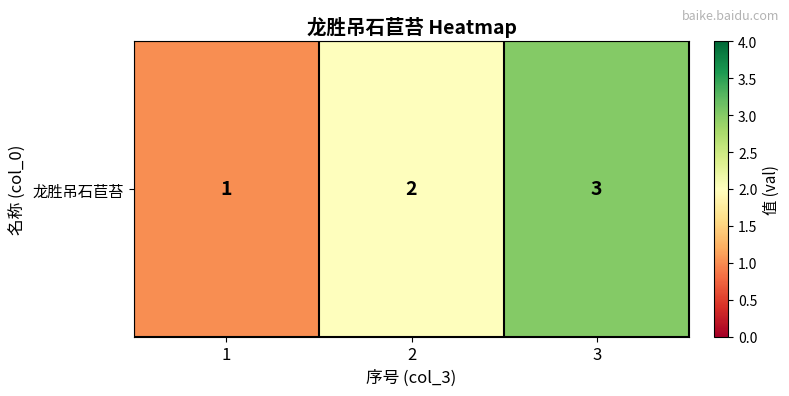

Count the number of values greater than 2.

1